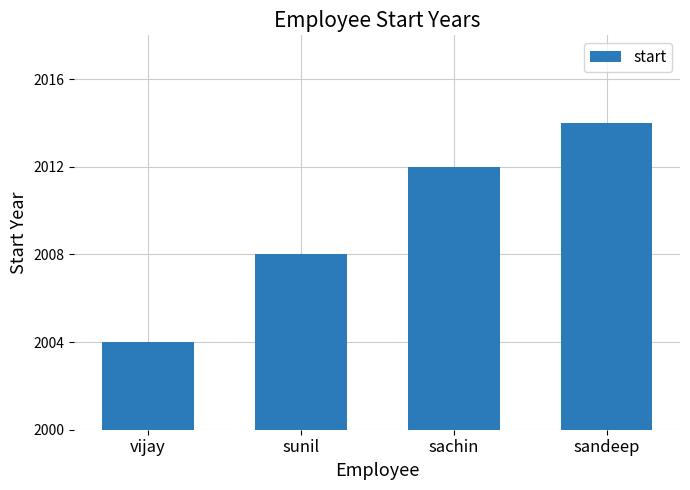

Which category has the highest value across all series?

sandeep